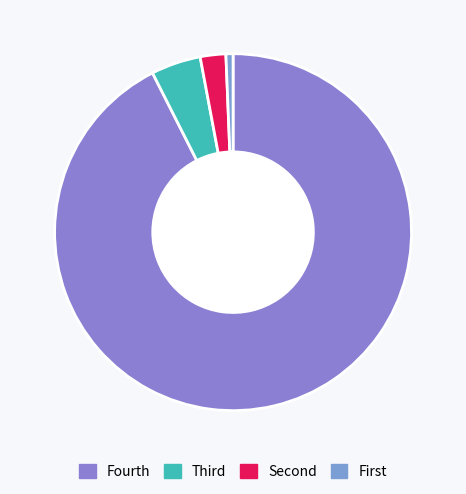

Count the number of slices in the pie.

4